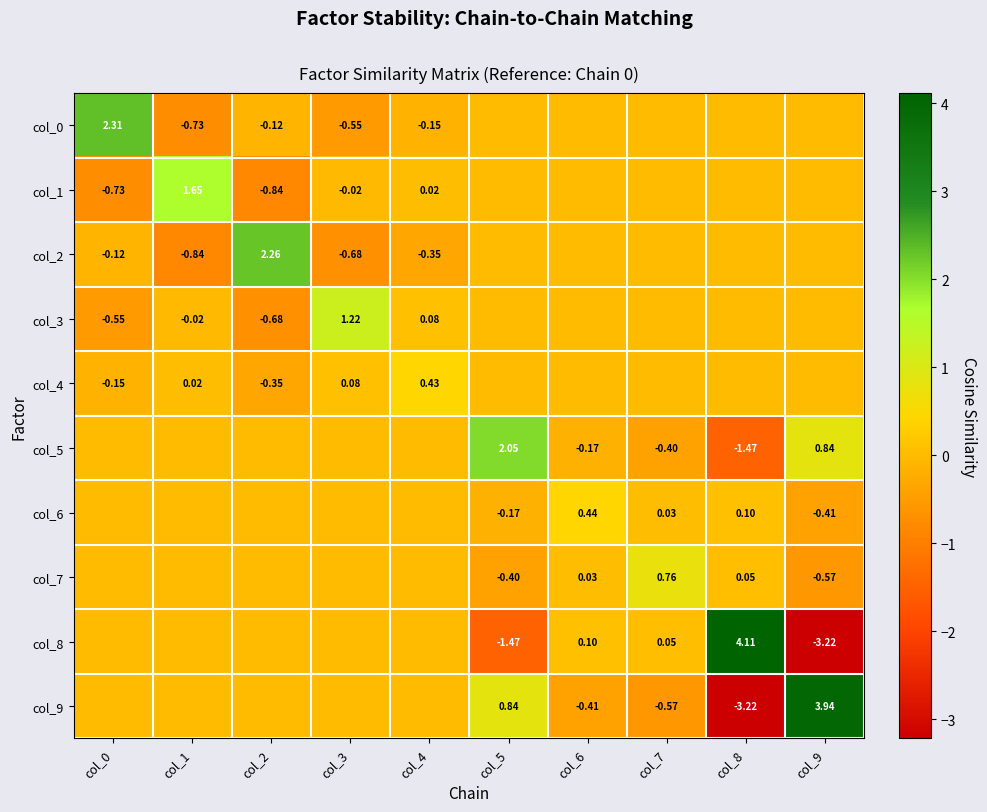

Which has a higher value, col_2 or col_9?

col_9